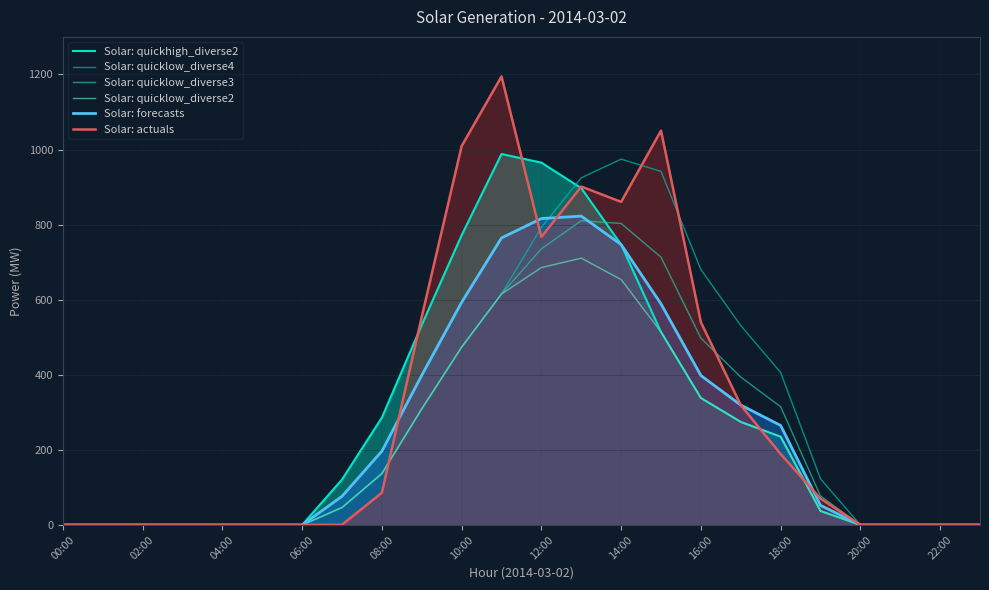

Between 17 and 18, which series saw the biggest shift?

Solar: actuals